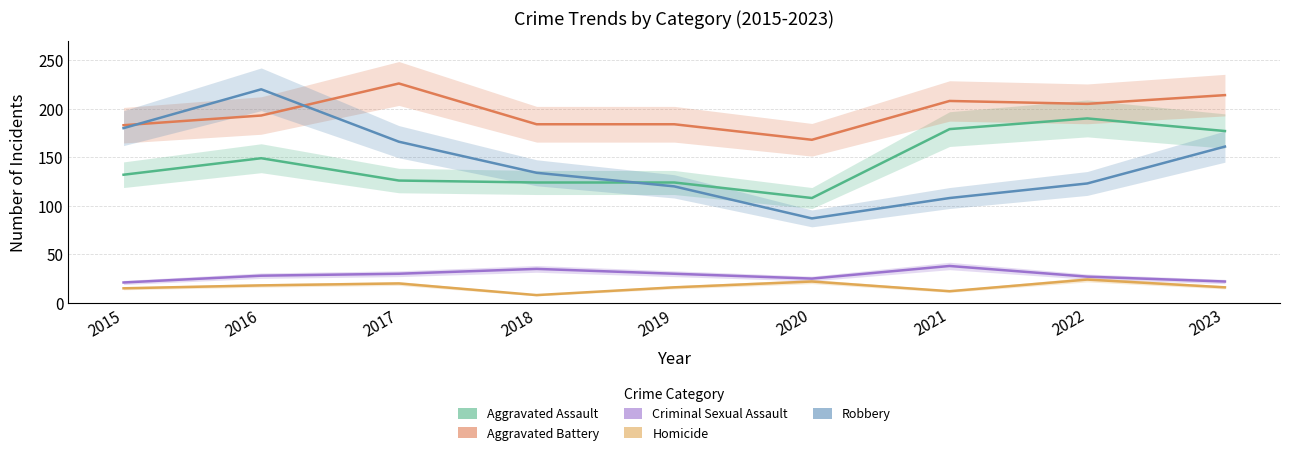

Is this an area chart (filled region under the line)?

No